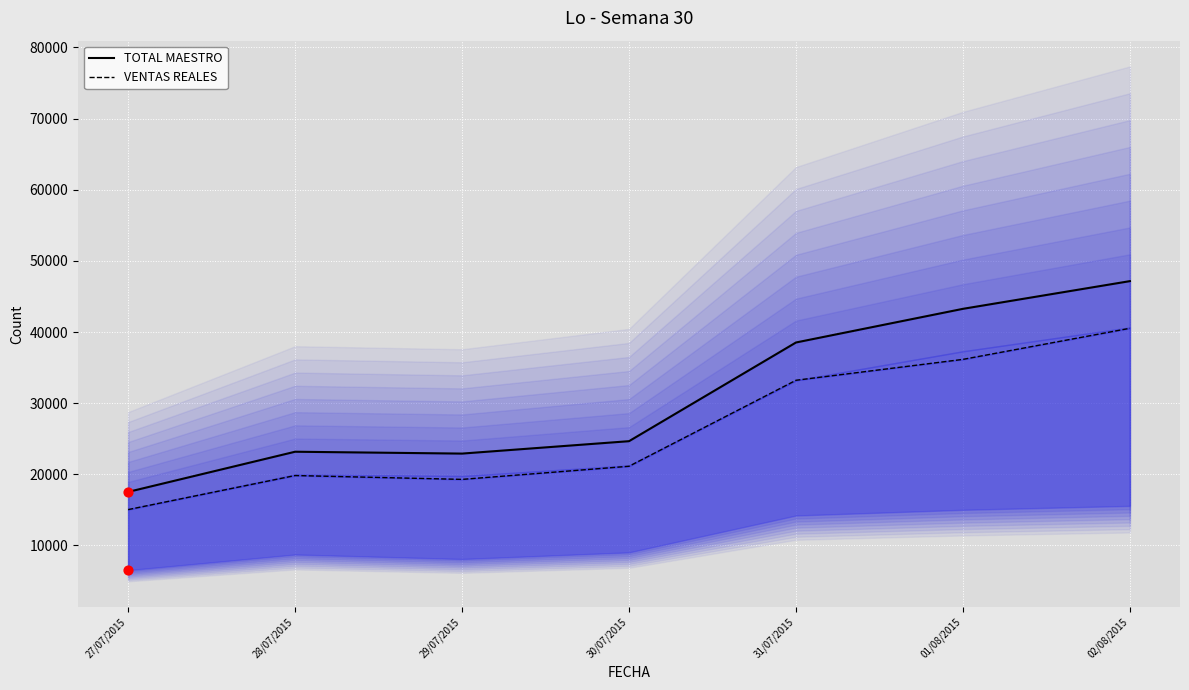

Is the value of TOTAL MAESTRO at 28/07/2015 greater than the value of VENTAS REALES at 27/07/2015?

Yes